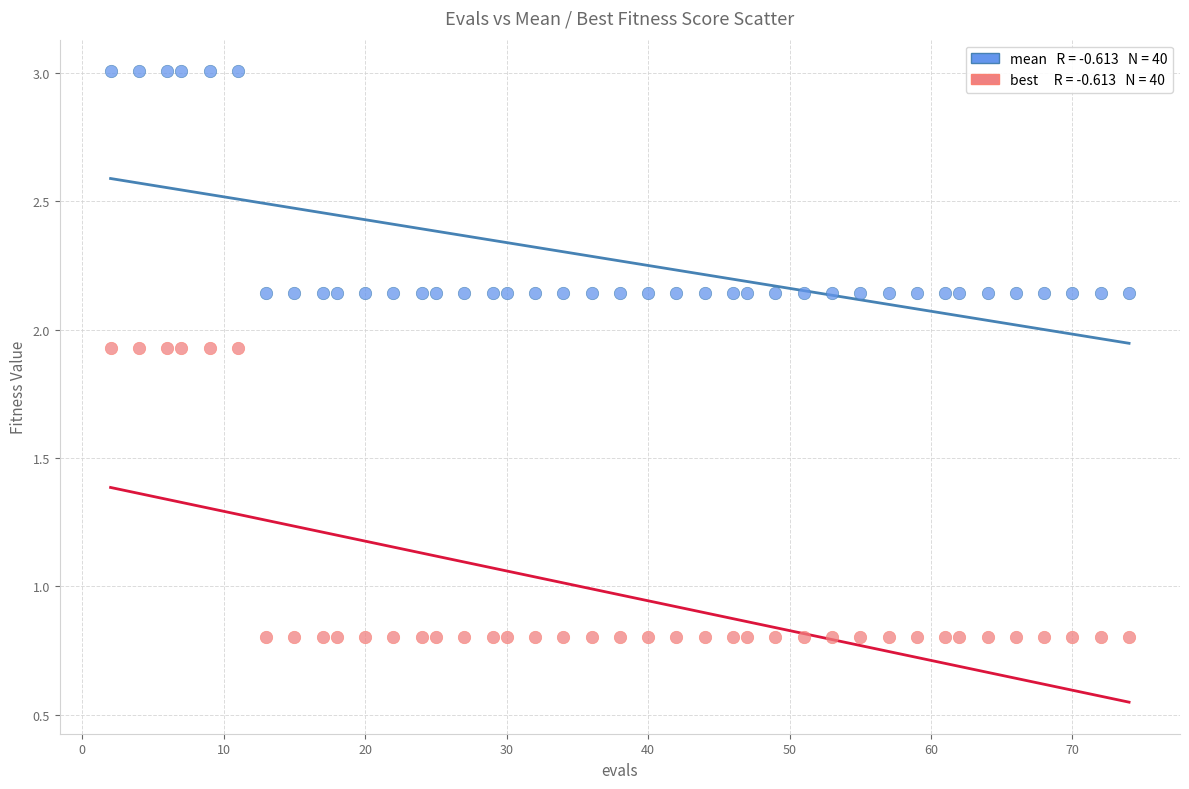

Across all data points, what is the range of Y values (max minus min)?

2.2